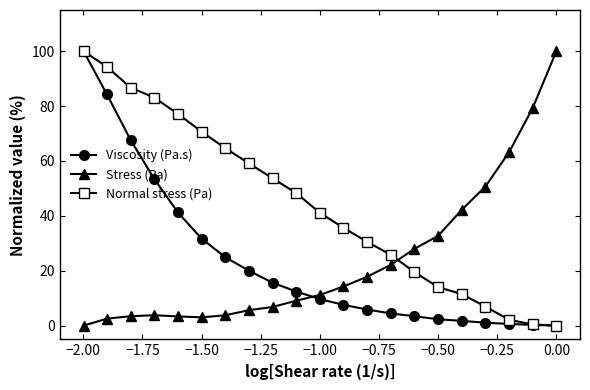

What is the value of the Stress (Pa) point at the 6th from the left?

3.0